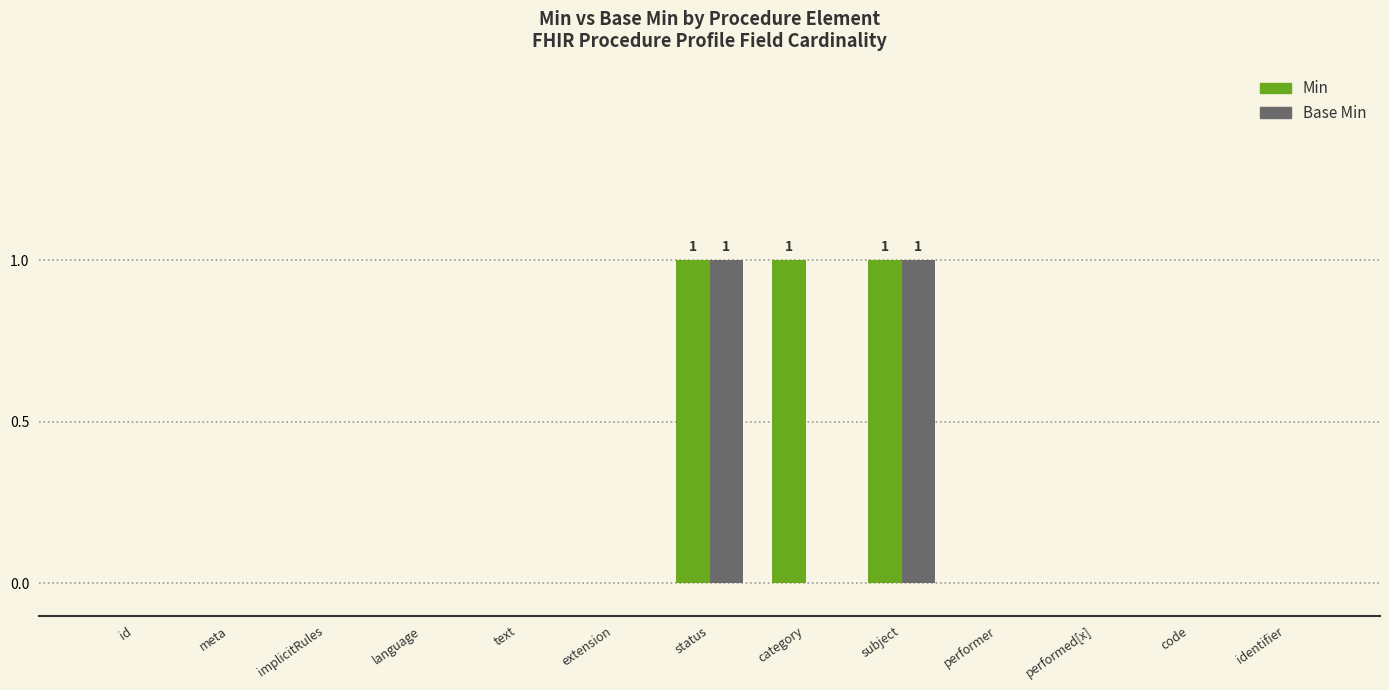

What is the sum of all Base Min values?

2